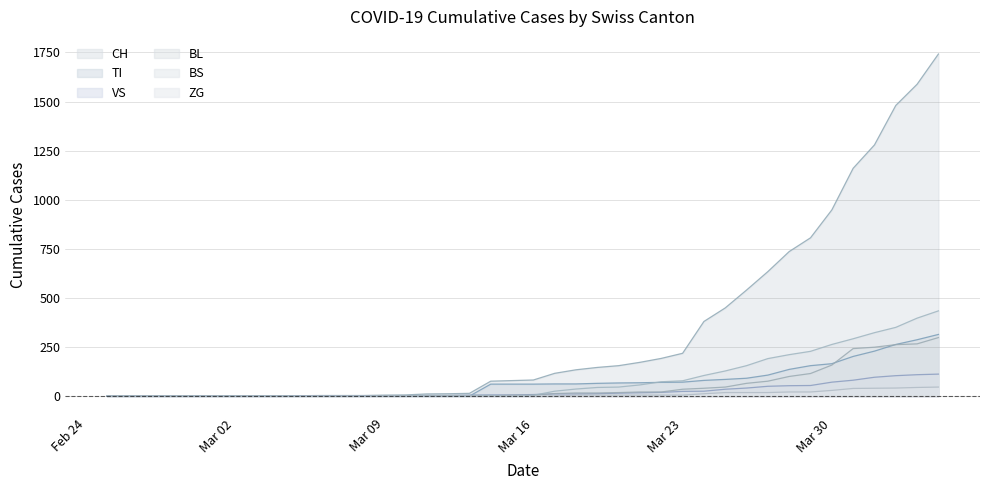

How many intersections are there between TI and VS?

1